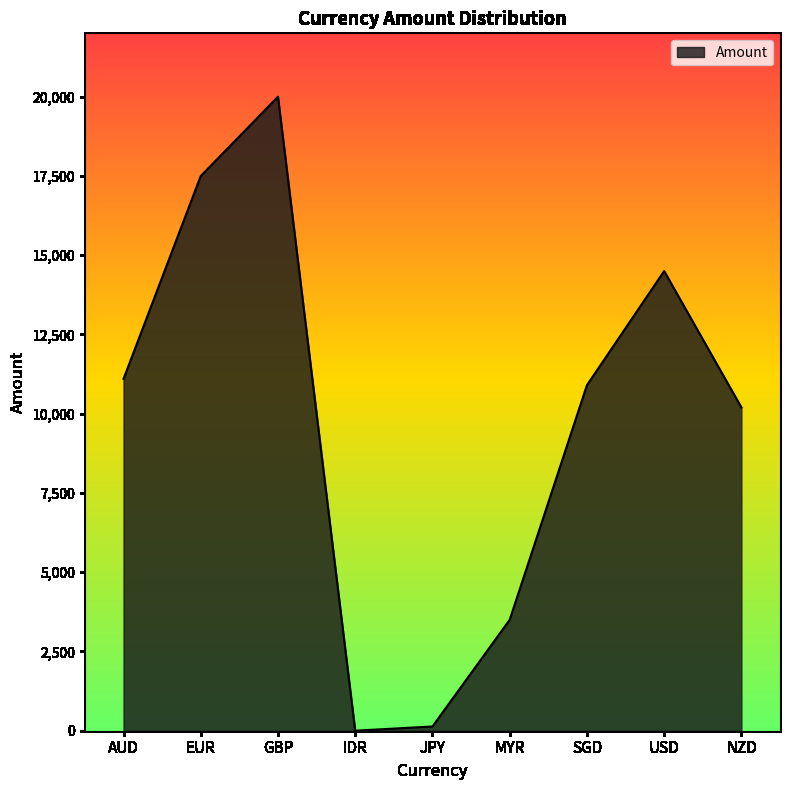

How many lines are shown in the chart?

1